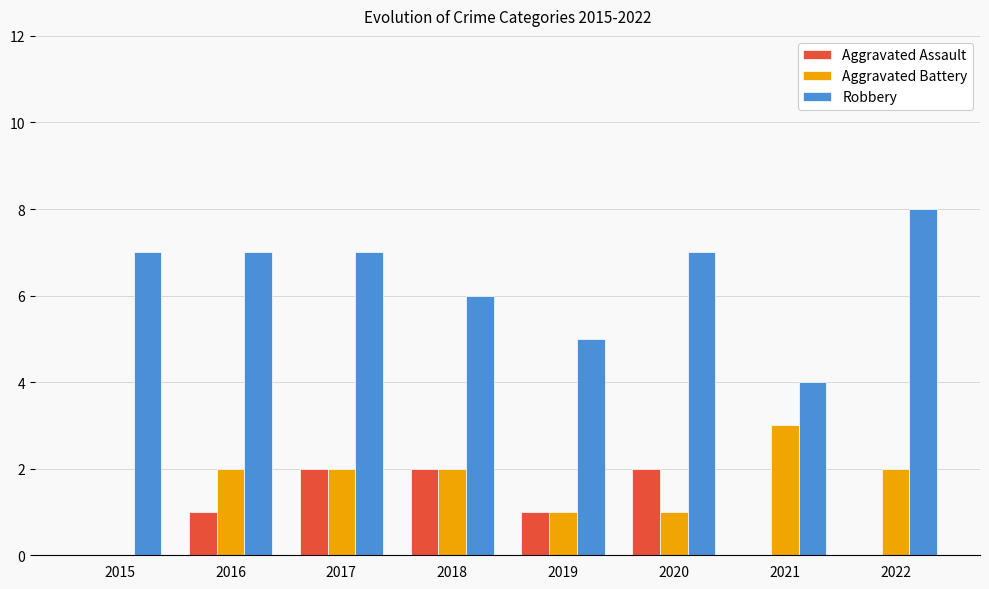

How many categories are shown in the chart?

8